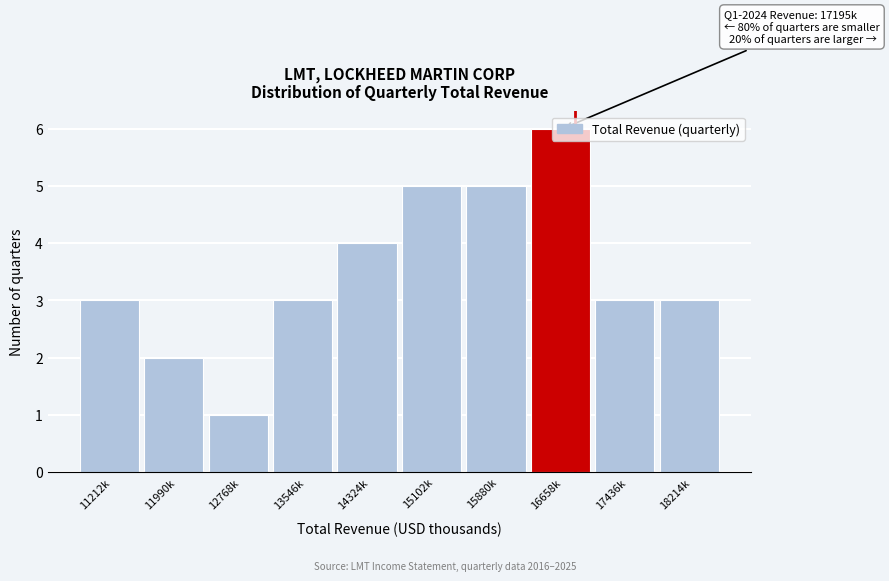

What value does the data have at 13546k?

3